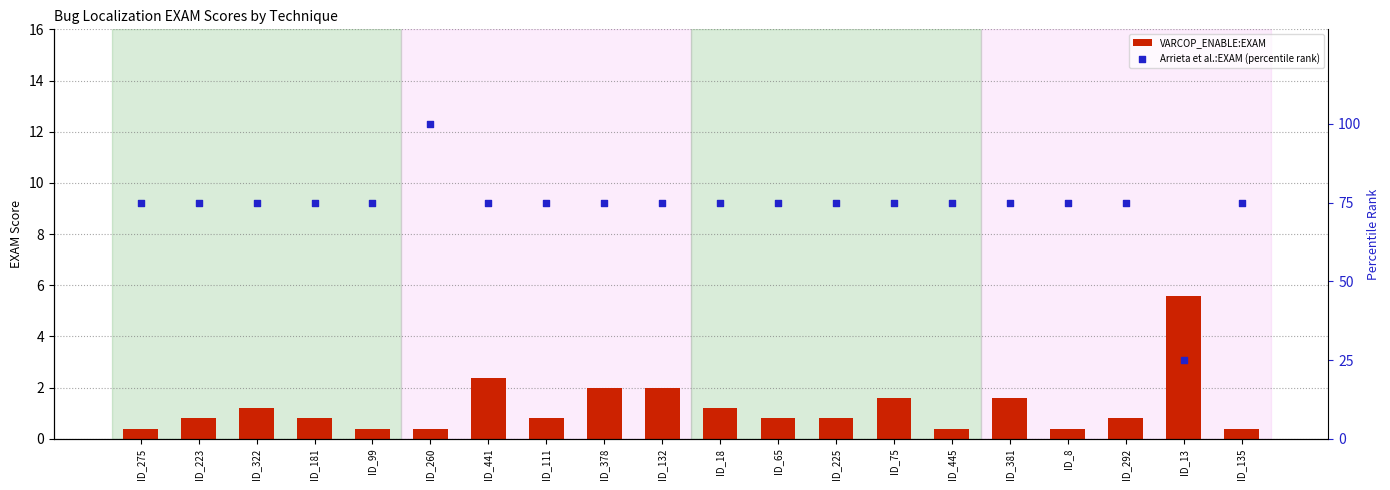

Which series contains the highest Y value?

Arrieta et al.:EXAM (percentile rank)